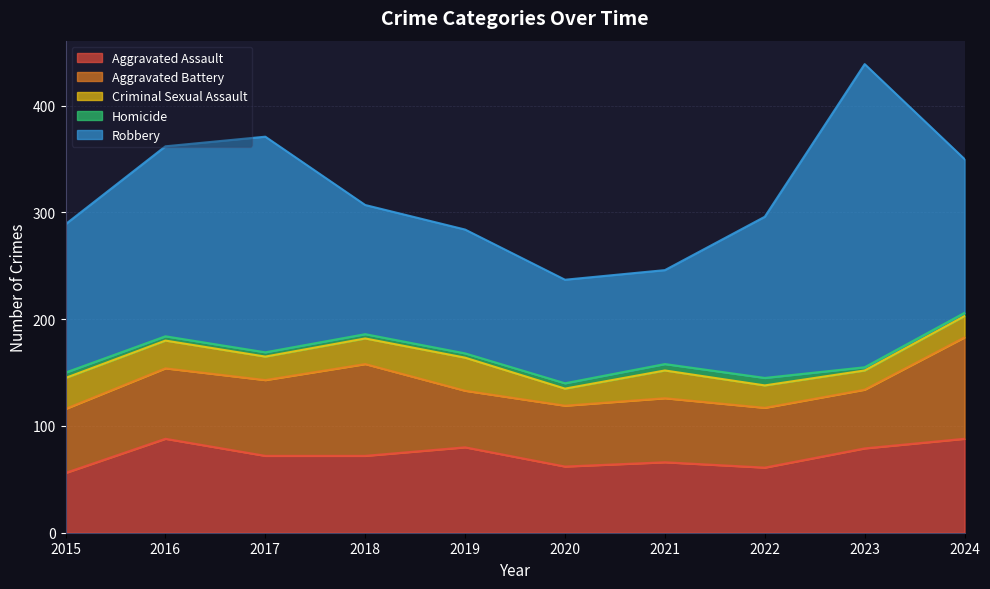

Reading left to right, extract all data points from this chart.

Aggravated Assault: 2015=56	2016=88	2017=72	2018=72	2019=80	2020=62	2021=66	2022=61	2023=79	2024=88
Aggravated Battery: 2015=60	2016=66	2017=71	2018=86	2019=53	2020=57	2021=60	2022=56	2023=55	2024=95
Criminal Sexual Assault: 2015=29	2016=26	2017=22	2018=24	2019=31	2020=16	2021=26	2022=21	2023=18	2024=20
Homicide: 2015=5	2016=4	2017=4	2018=4	2019=4	2020=5	2021=6	2022=7	2023=3	2024=3
Robbery: 2015=139	2016=178	2017=202	2018=121	2019=116	2020=97	2021=88	2022=151	2023=284	2024=144